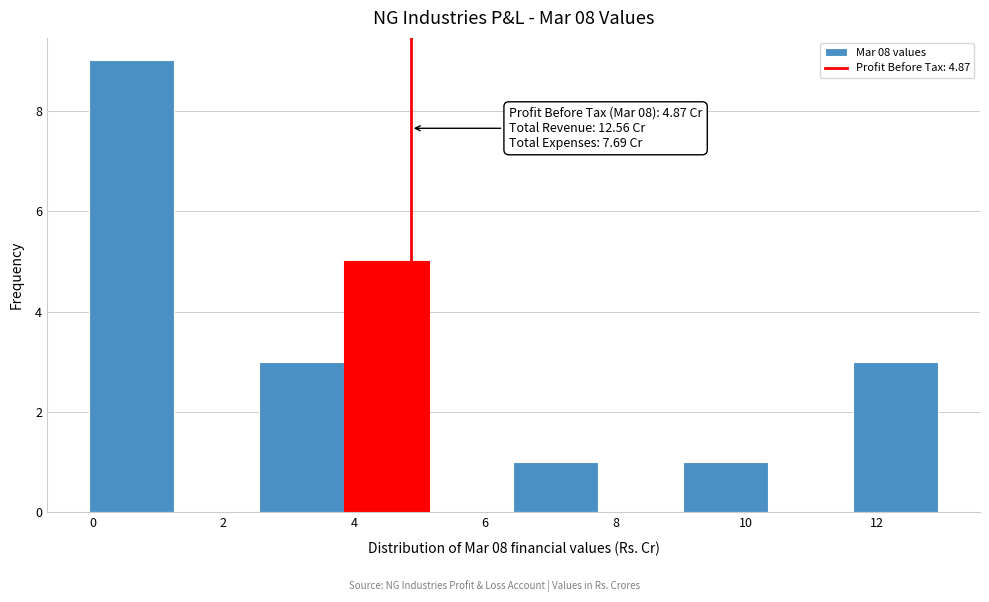

Over which range of the x-axis is the bar tallest?

0.0 to 1.2